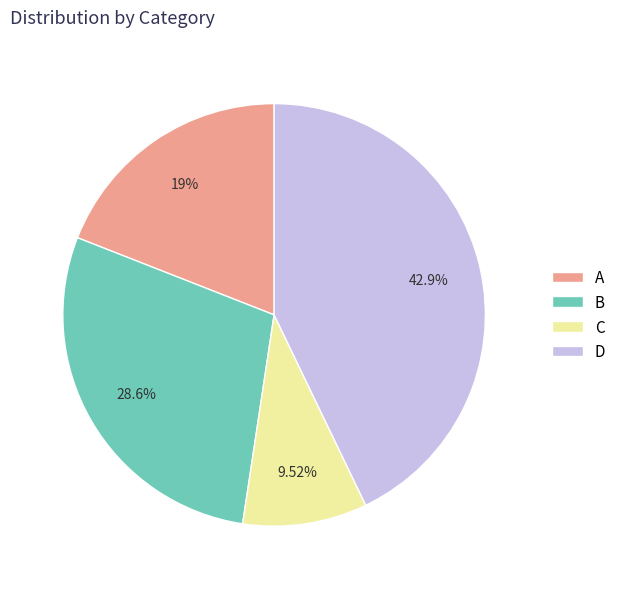

Approximately how many times larger is the value at D compared to C?

4.5